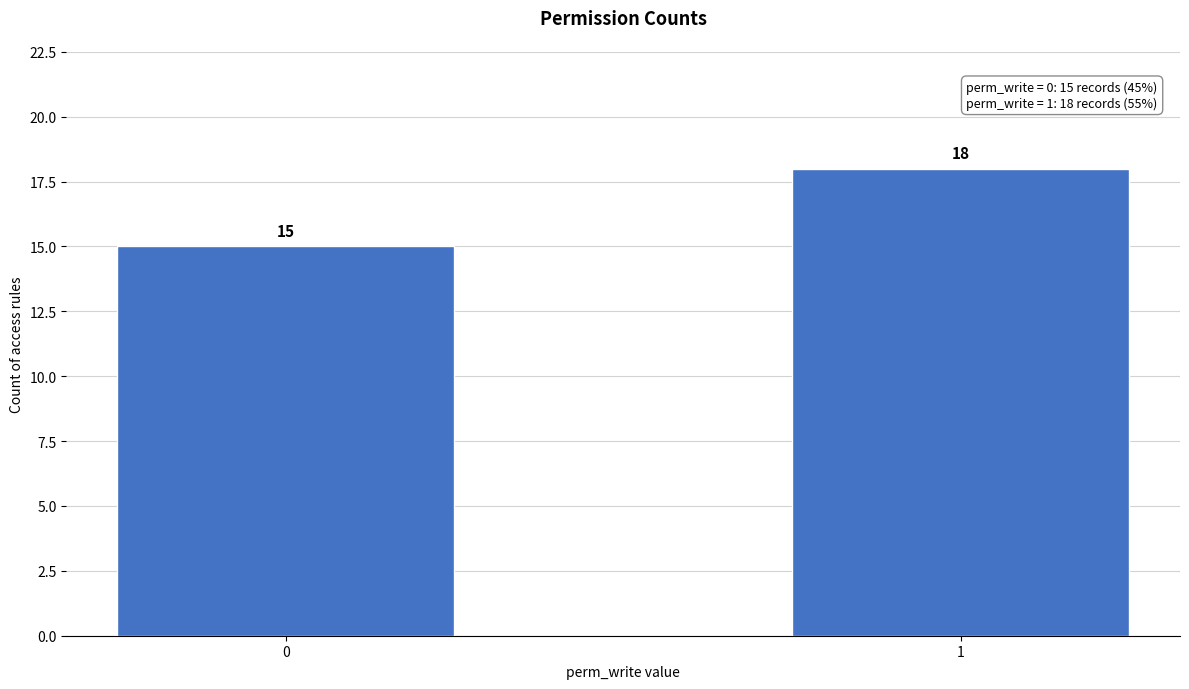

Reading left to right, transcribe all the data shown in this chart.

0=15	1=18